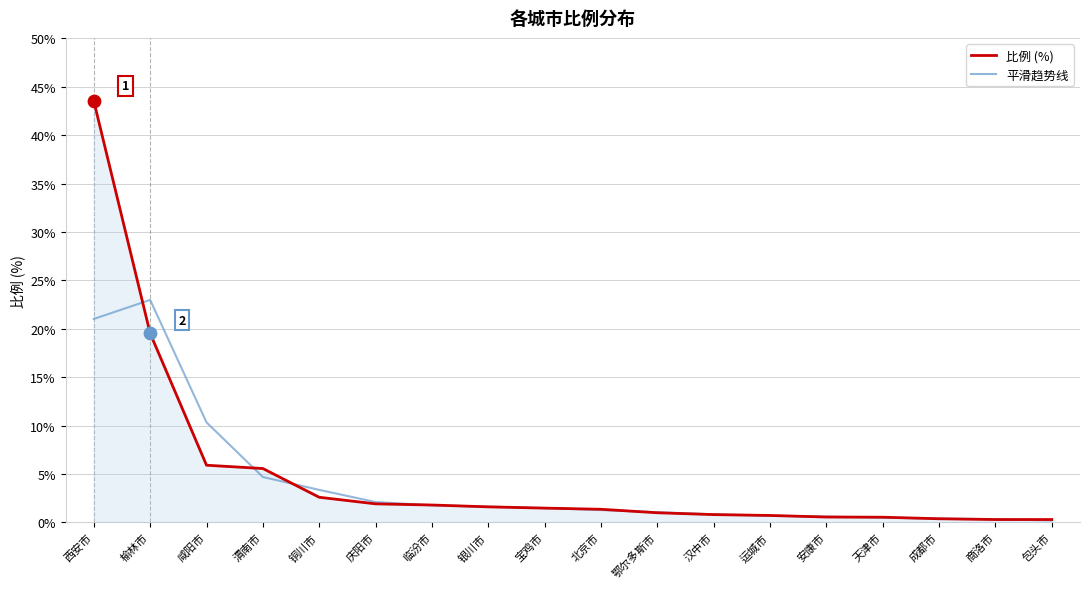

What is the difference between the highest and lowest values at 西安市?

22.5